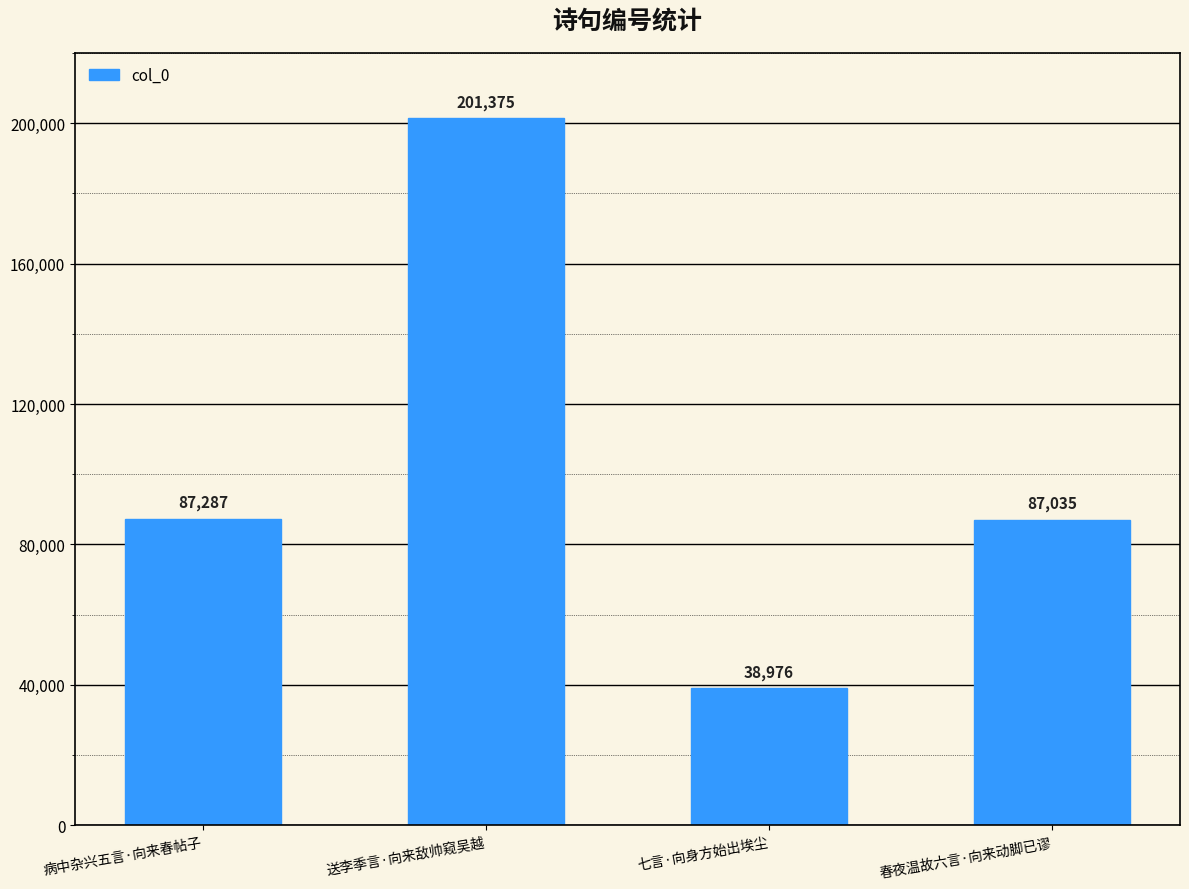

Which has a higher value, 病中杂兴五言·向来春帖子 or 春夜温故六言·向来动脚已谬?

病中杂兴五言·向来春帖子